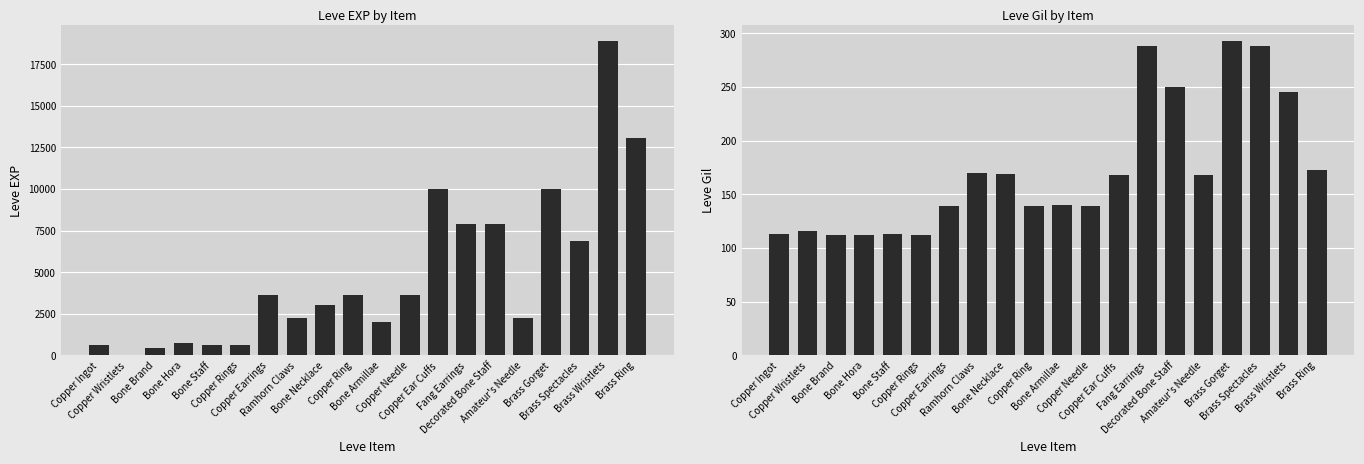

Between Brass Gorget and Brass Wristlets, which is larger?

Brass Wristlets